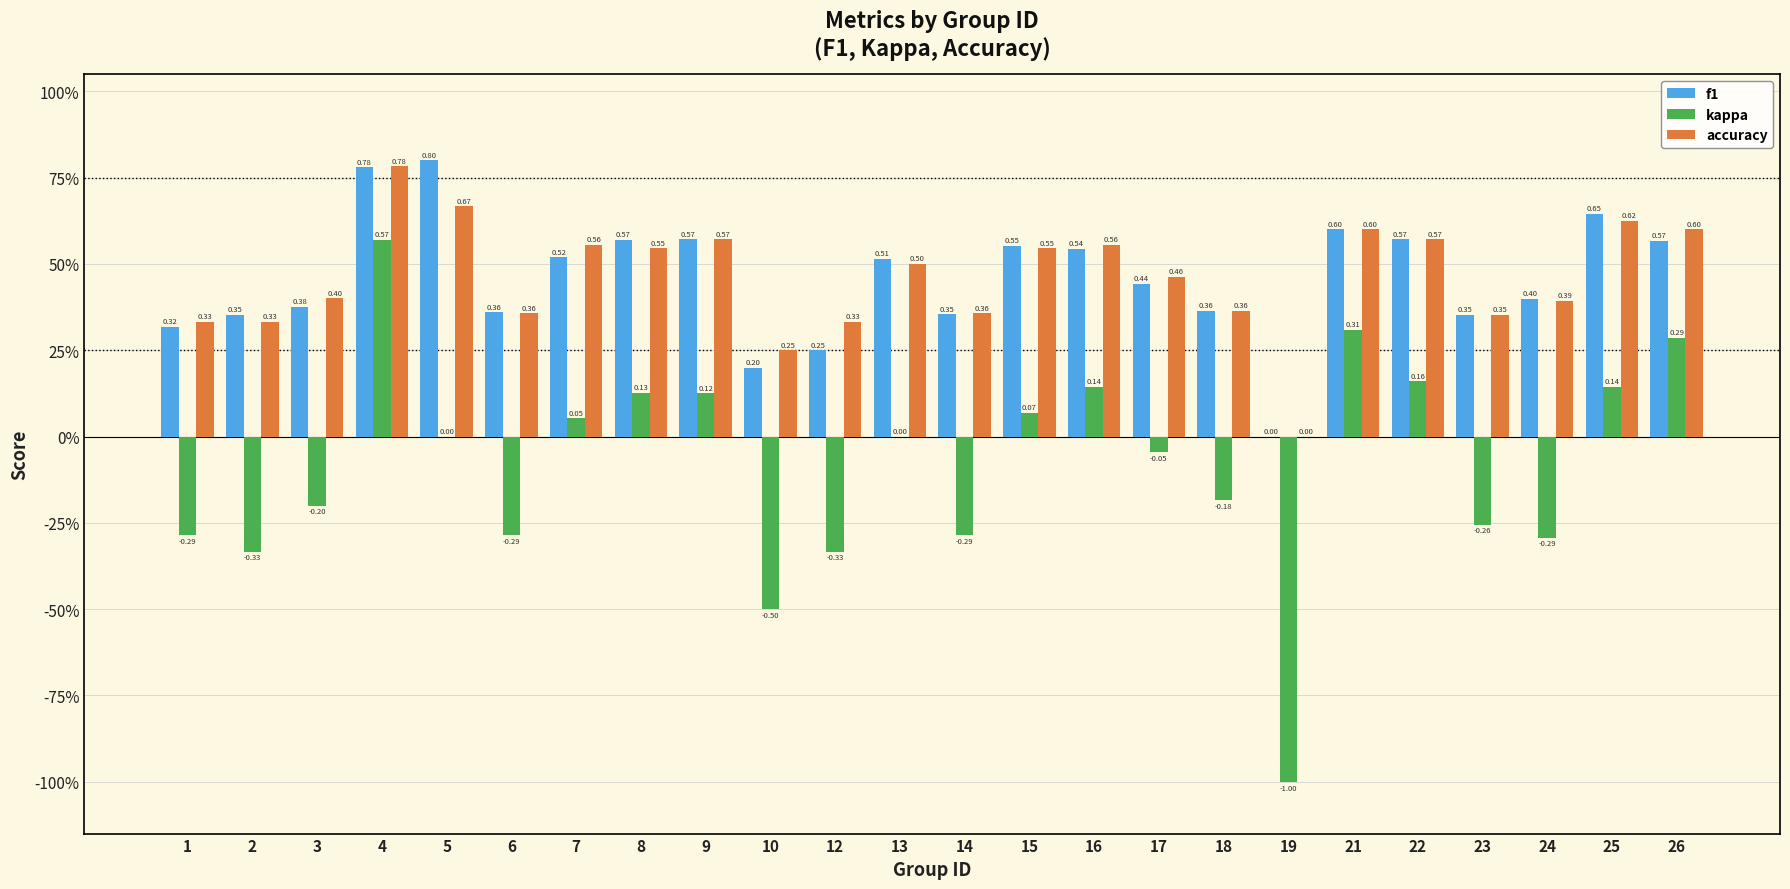

Reading right to left, what are all the values shown in this chart?

f1: 0.6	0.6	0.4	0.4	0.6	0.6	0.0	0.4	0.4	0.5	0.6	0.4	0.5	0.2	0.2	0.6	0.6	0.5	0.4	0.8	0.8	0.4	0.4	0.3
kappa: 0.3	0.1	-0.3	-0.3	0.2	0.3	-1.0	-0.2	-0.0	0.1	0.1	-0.3	0.0	-0.3	-0.5	0.1	0.1	0.1	-0.3	0.0	0.6	-0.2	-0.3	-0.3
accuracy: 0.6	0.6	0.4	0.4	0.6	0.6	0.0	0.4	0.5	0.6	0.5	0.4	0.5	0.3	0.2	0.6	0.5	0.6	0.4	0.7	0.8	0.4	0.3	0.3